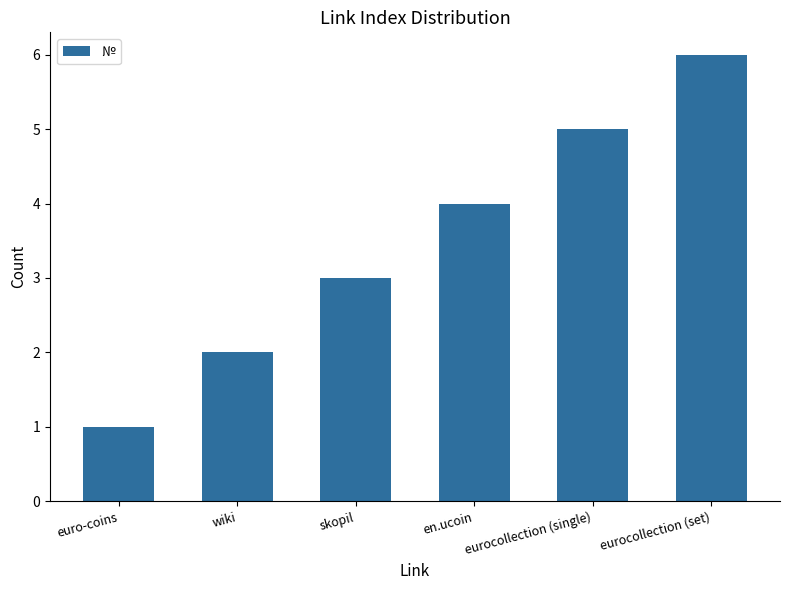

How many bars are there in total?

6